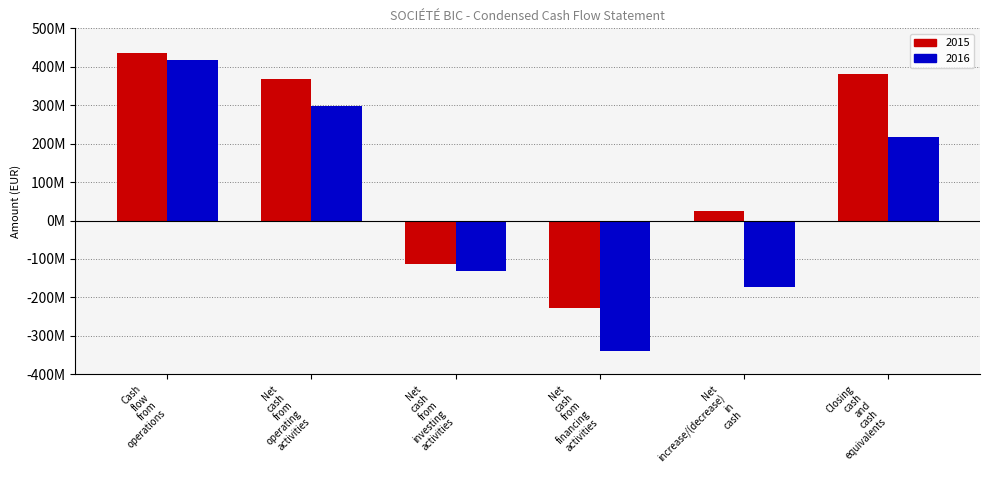

Where is Cash flow from operations nearest to the value 426400000?

2015